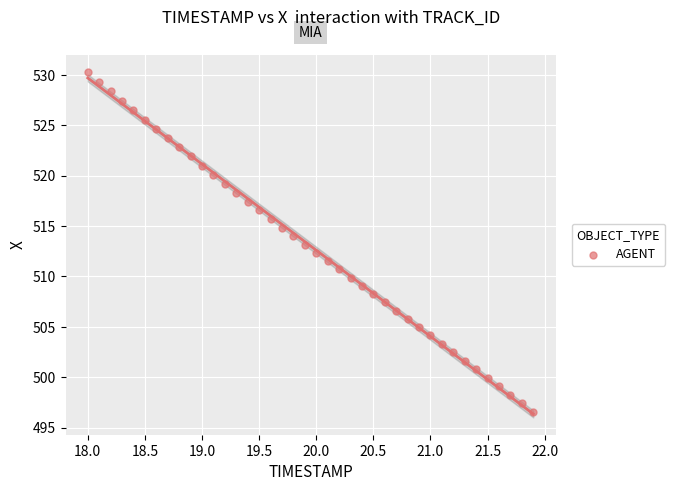

What is the range of X values (max minus min)?

3.9